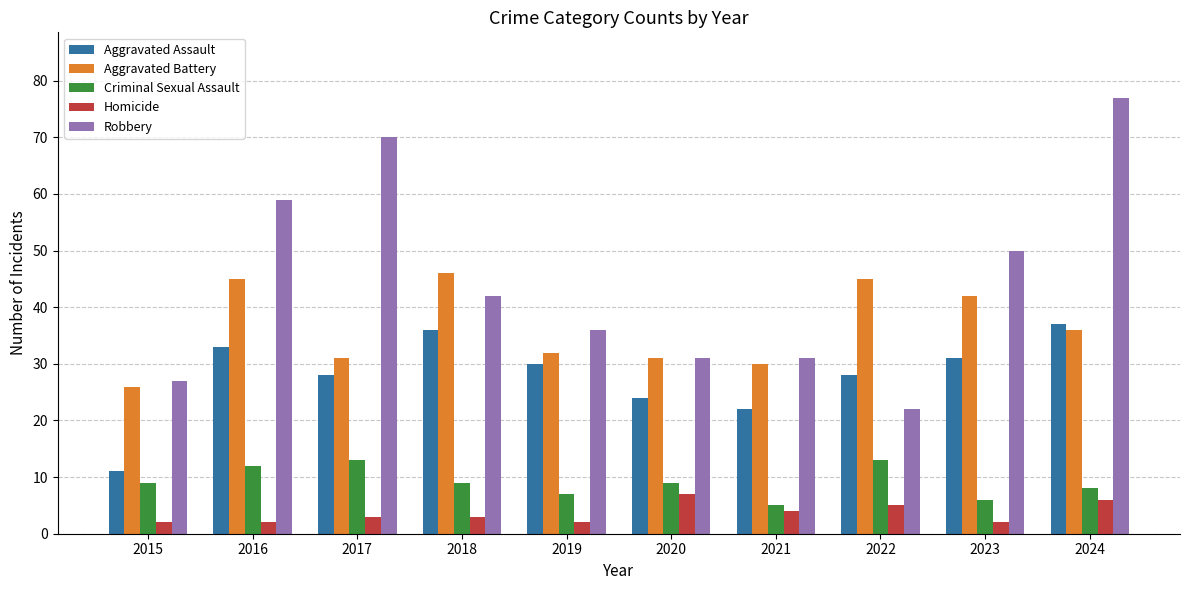

What is the spread (max minus min) of values at 2024?

71